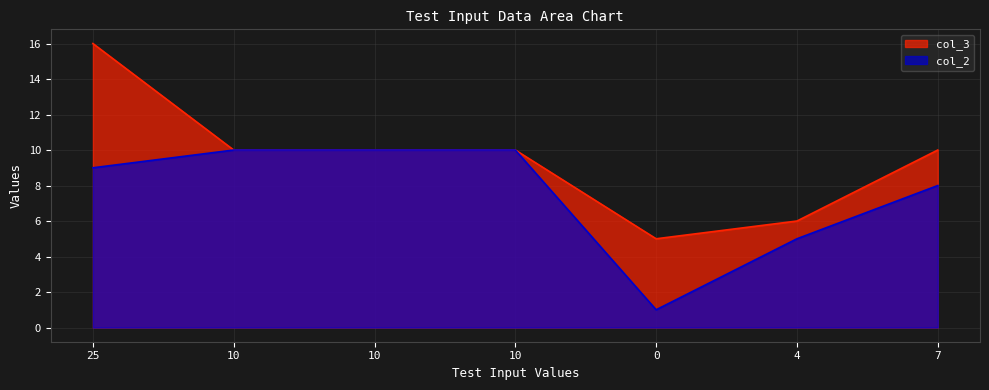

How many lines are shown in the chart?

2